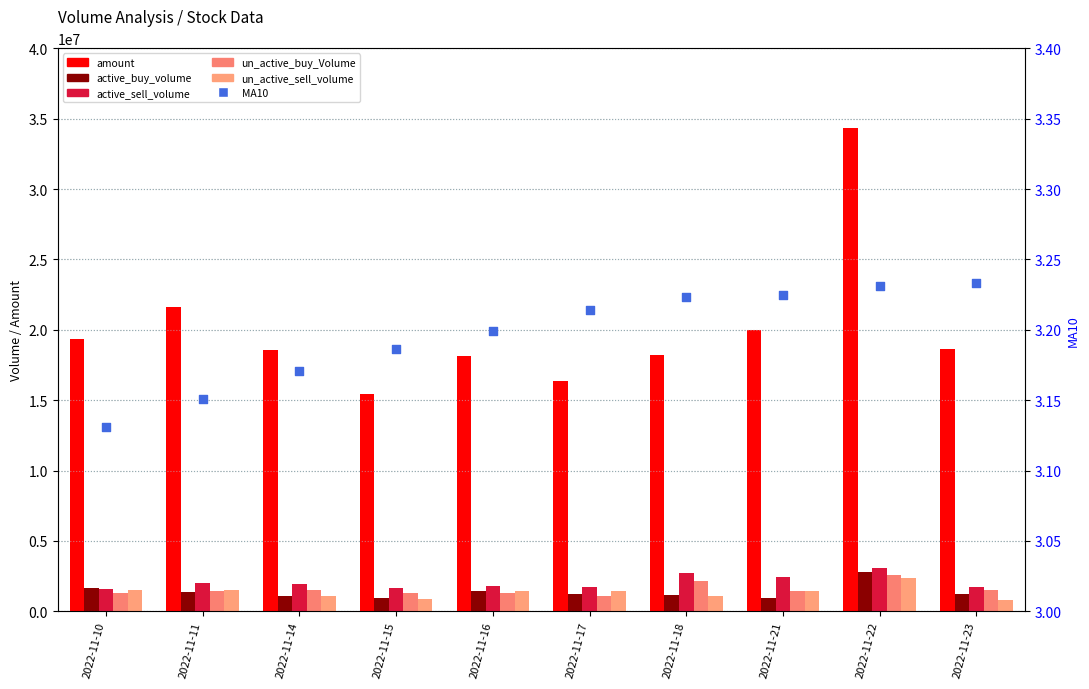

Which series has the widest spread of Y values?

amount